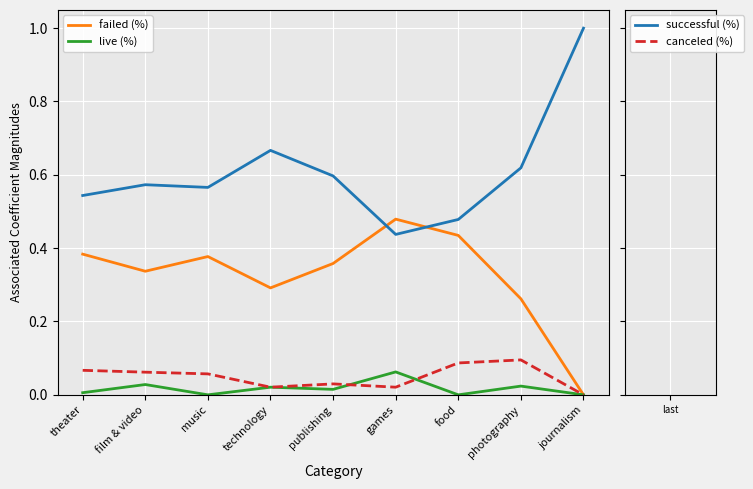

What is the total value across all series at film & video?

1.0